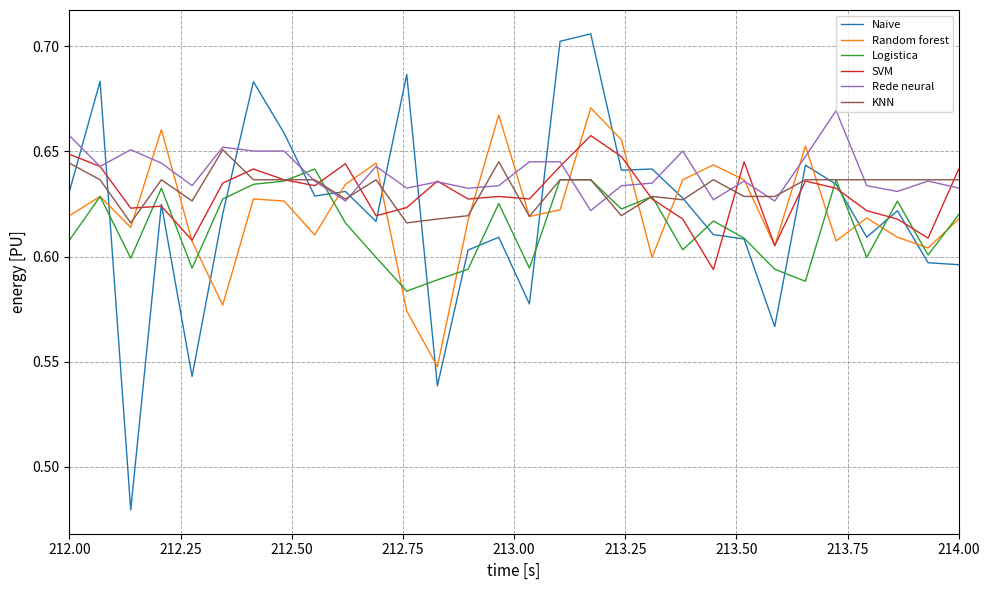

Count the number of categories in the chart.

30